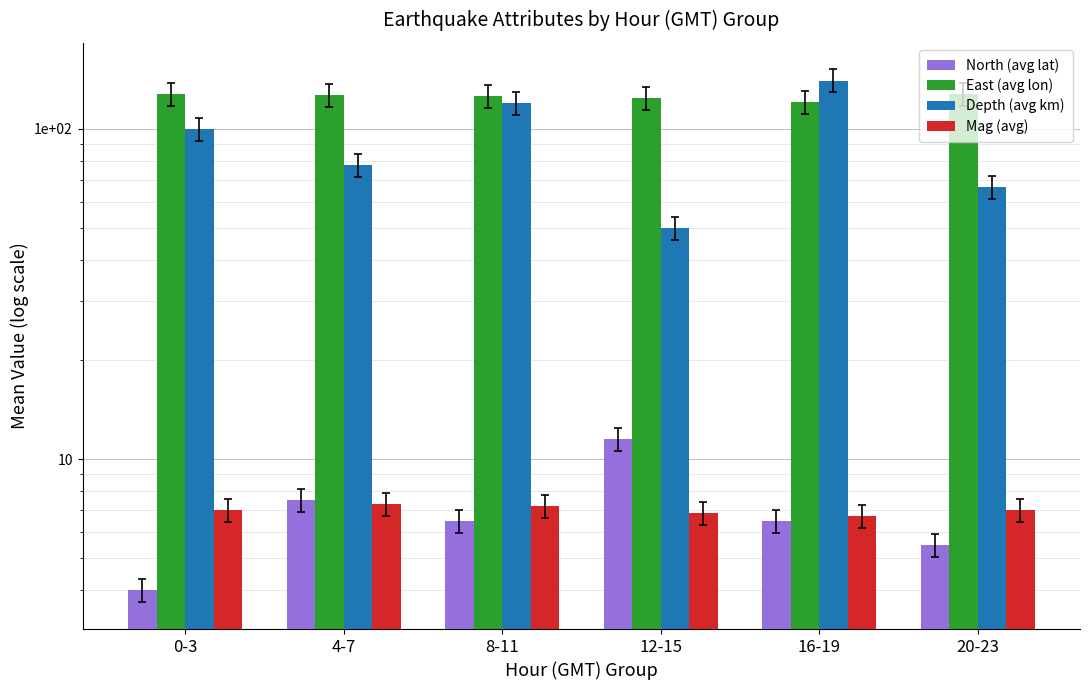

What is the smallest value displayed?

4.0